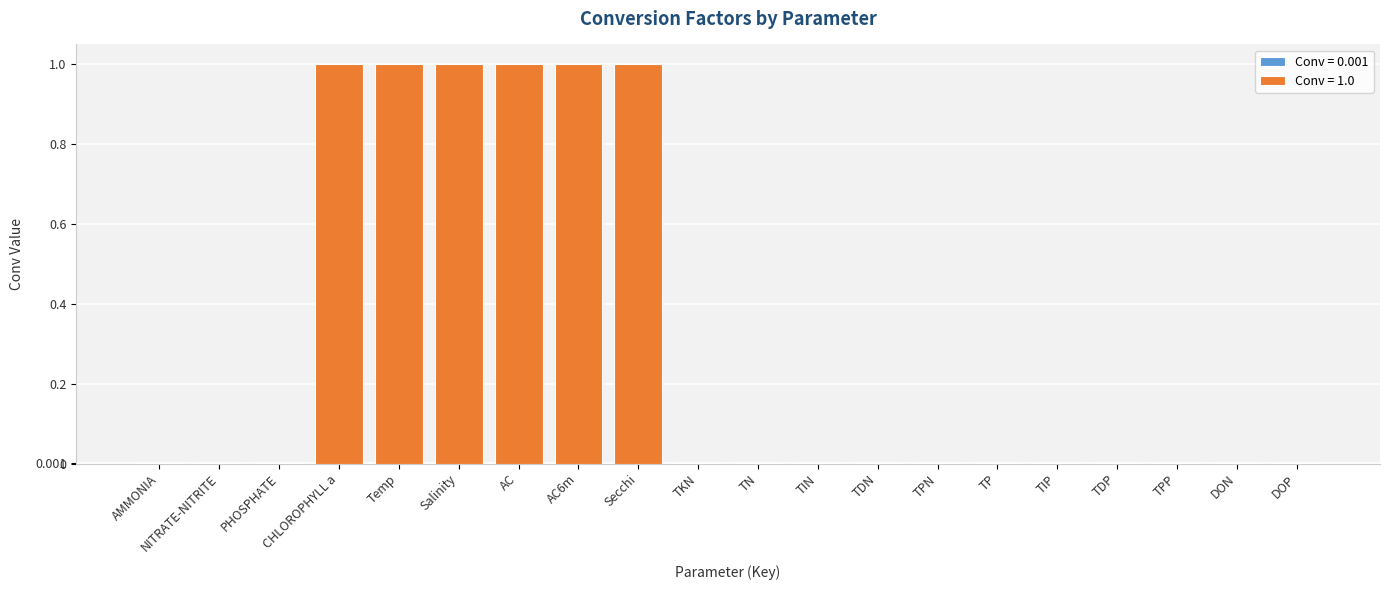

Reading left to right, list all the values displayed in this chart.

AMMONIA=0.0	NITRATE-NITRITE=0.0	PHOSPHATE=0.0	CHLOROPHYLL a=1.0	Temp=1.0	Salinity=1.0	AC=1.0	AC6m=1.0	Secchi=1.0	TKN=0.0	TN=0.0	TIN=0.0	TDN=0.0	TPN=0.0	TP=0.0	TIP=0.0	TDP=0.0	TPP=0.0	DON=0.0	DOP=0.0